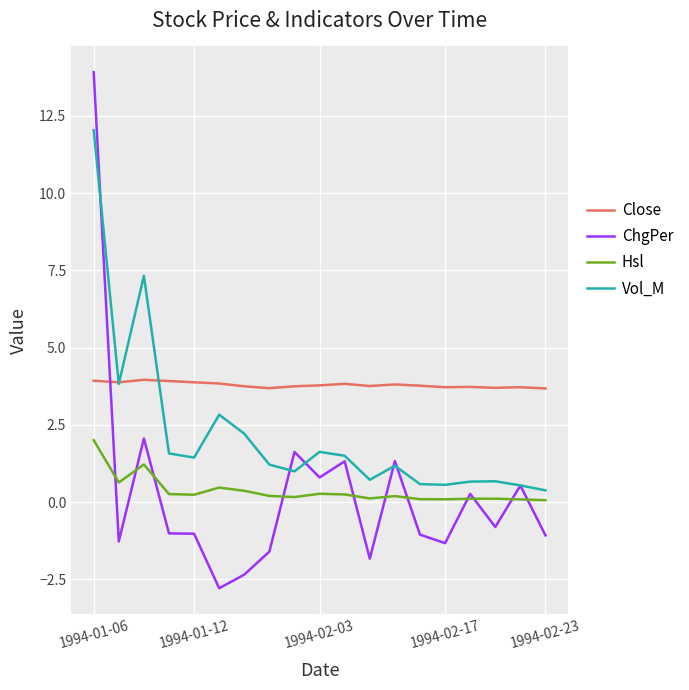

Does the chart have visible grid lines?

Yes